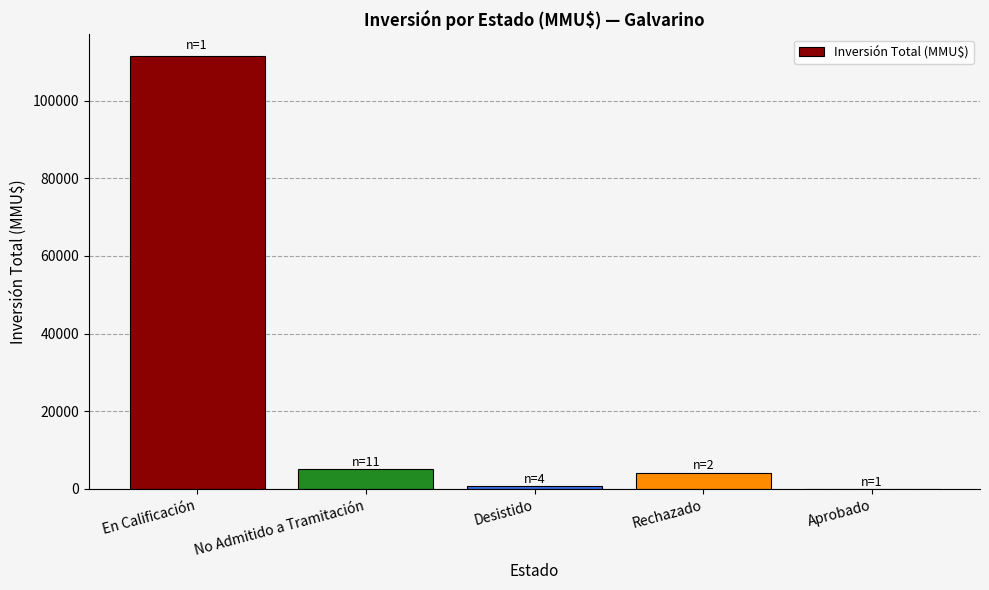

What is the sum of all values?

121471